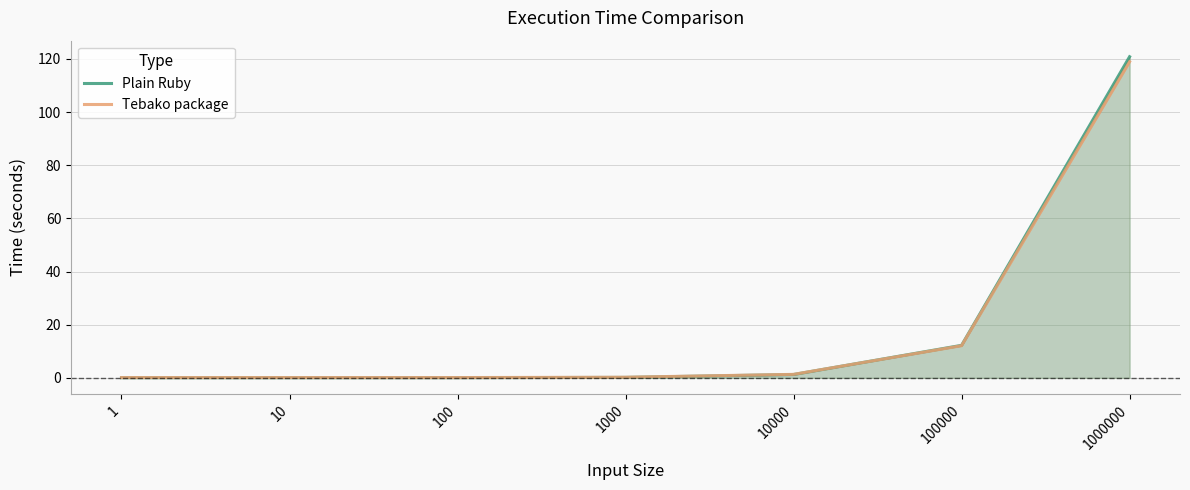

At how many categories does at least one series exceed 21?

1